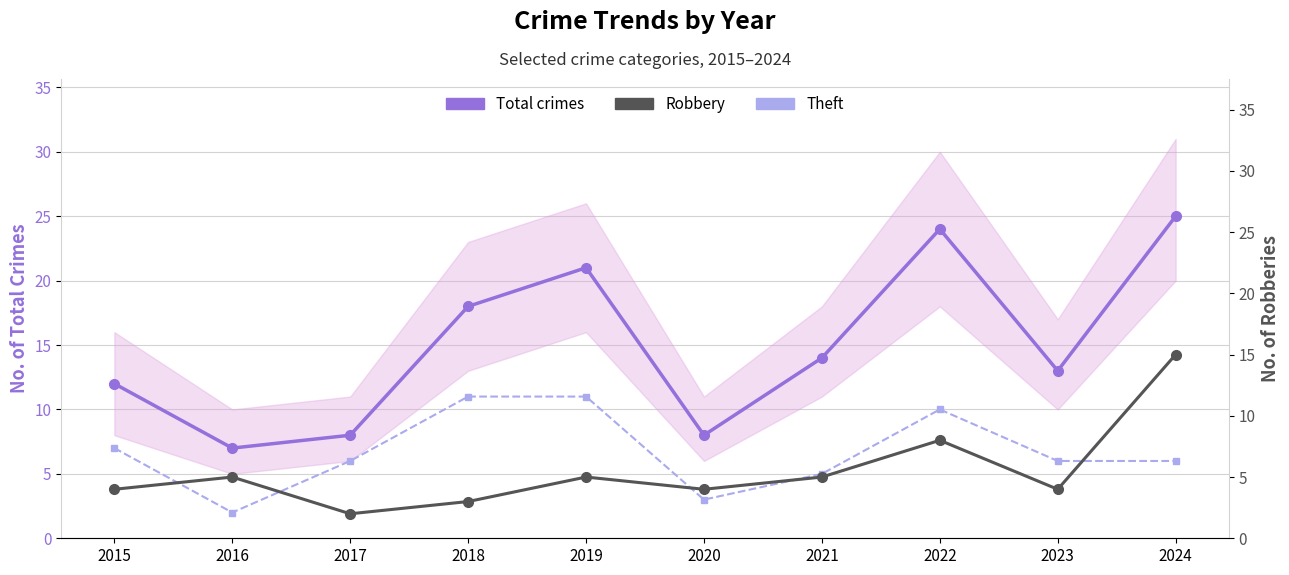

Reading left to right, transcribe all the data shown in this chart.

Total crimes: 2015=12	2016=7	2017=8	2018=18	2019=21	2020=8	2021=14	2022=24	2023=13	2024=25
Theft: 2015=7	2016=2	2017=6	2018=11	2019=11	2020=3	2021=5	2022=10	2023=6	2024=6
Robbery: 2015=4	2016=5	2017=2	2018=3	2019=5	2020=4	2021=5	2022=8	2023=4	2024=15